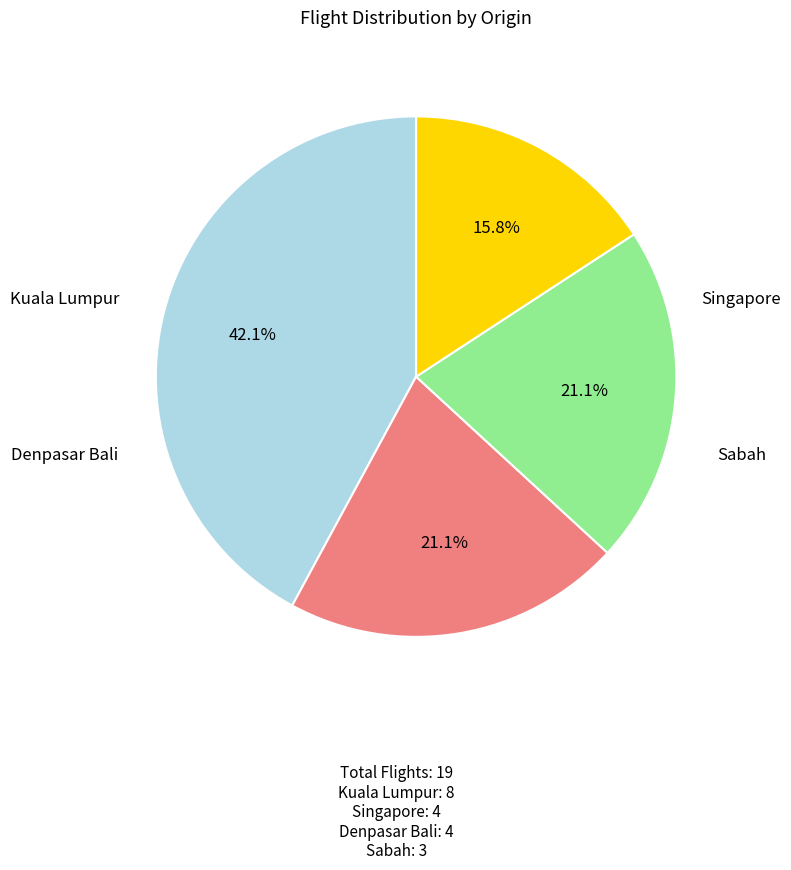

Does any single category account for the majority?

No